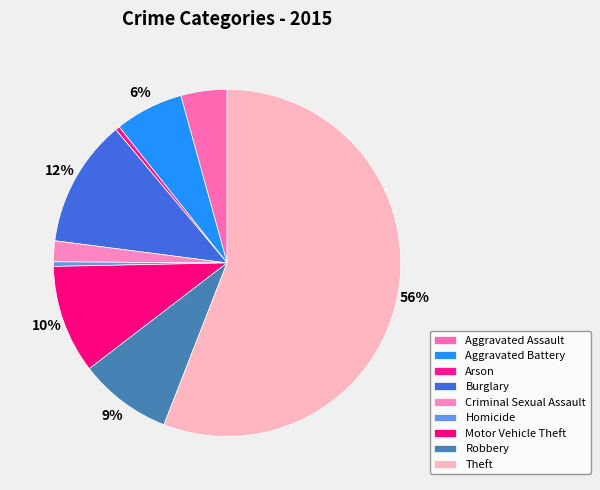

How much of the chart is everything except Theft?

44.1%